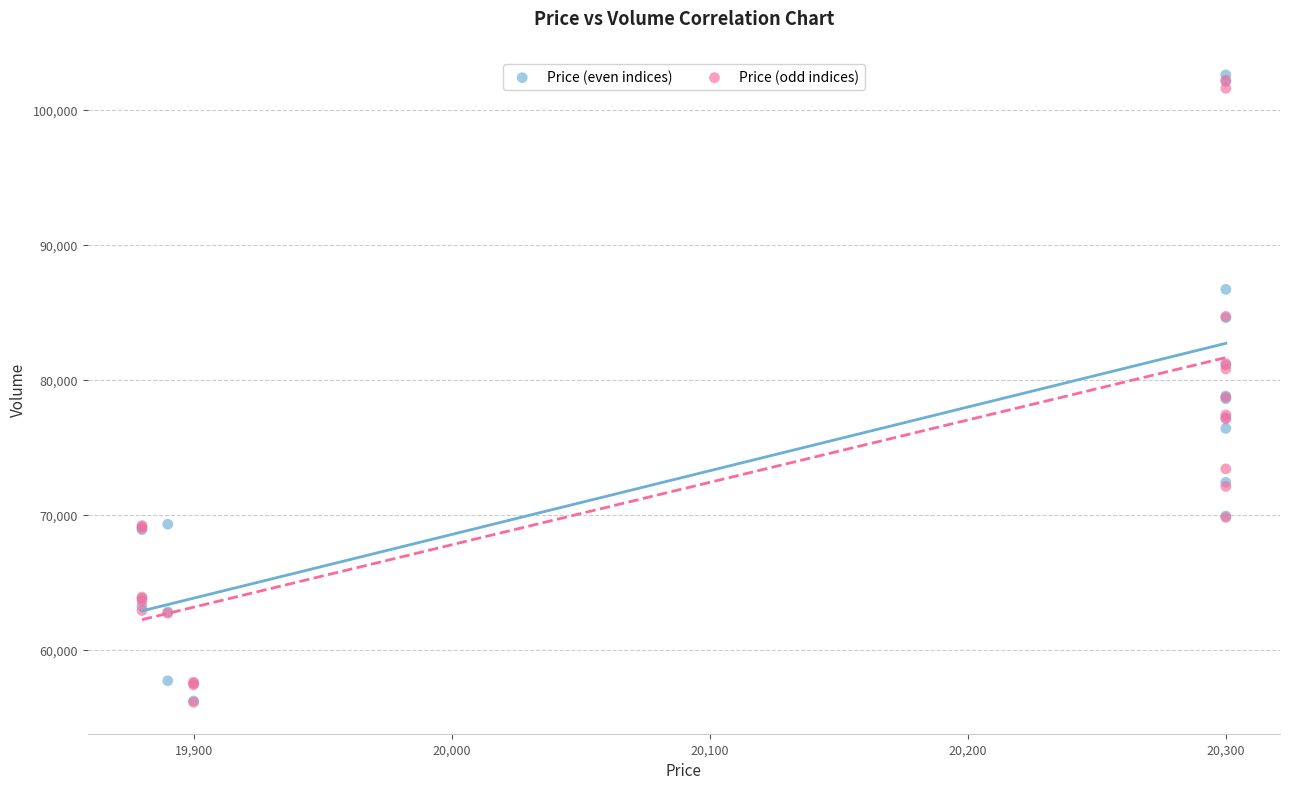

Which series has the widest spread of Y values?

Price (even indices)